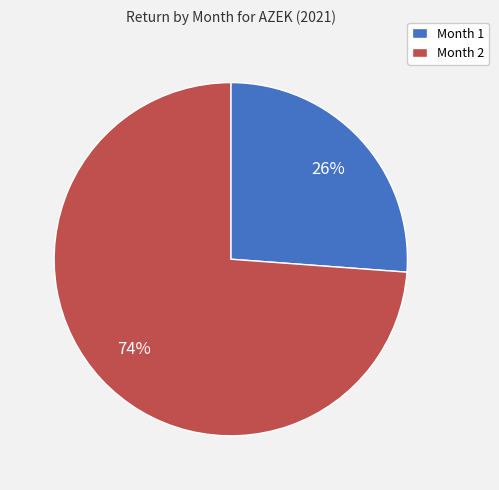

What is the majority slice?

Month 2